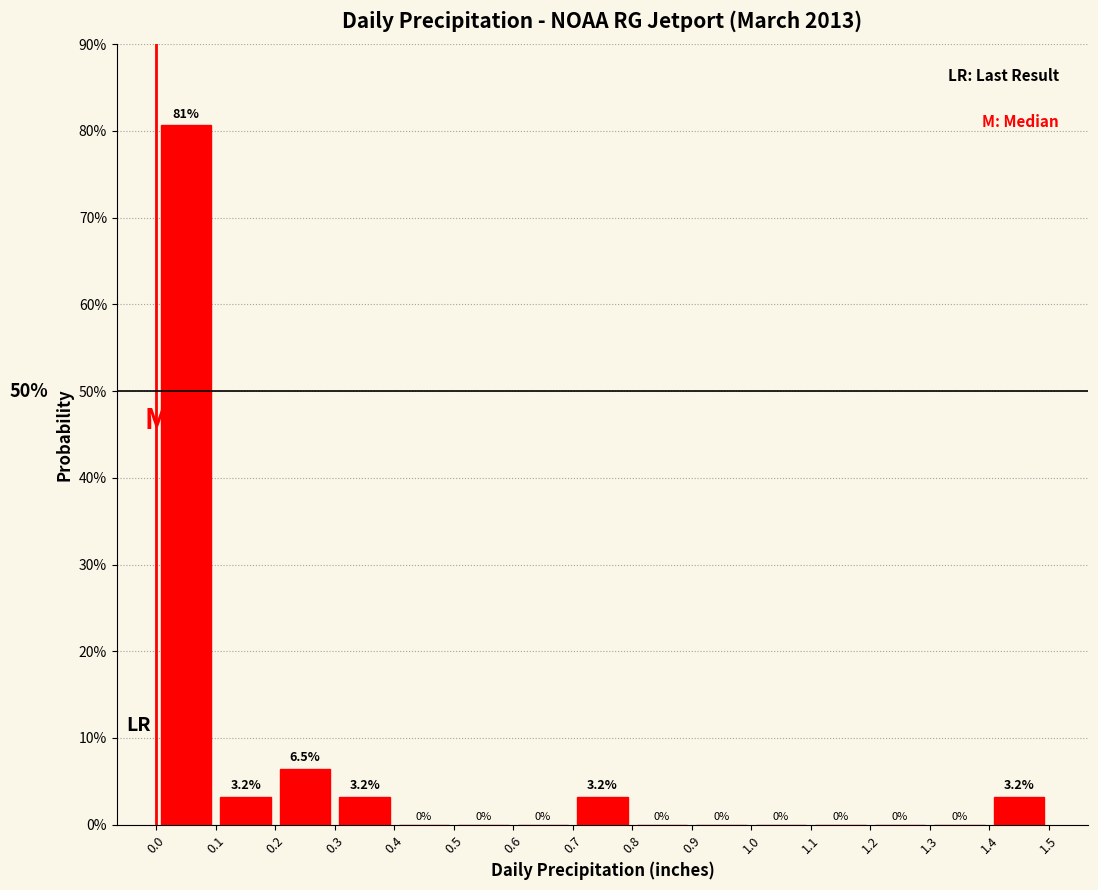

What is the height of the bar covering 0.7 to 0.8 on the x-axis?

3.2